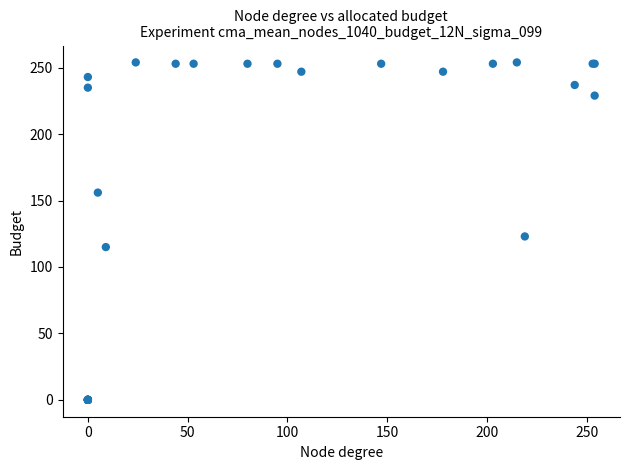

What Y value in the scatter plot is closest to 127?

123